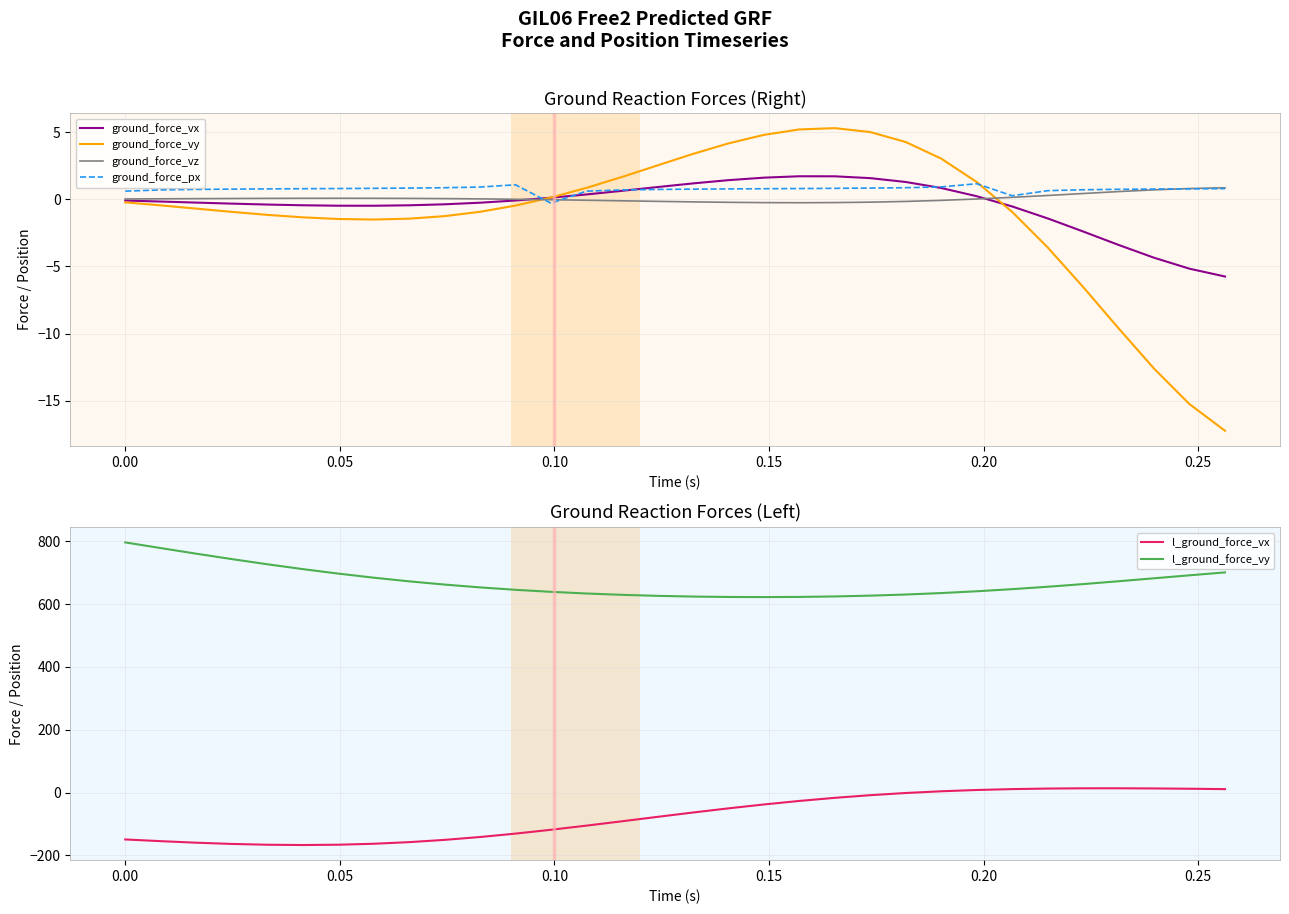

Reading left to right, transcribe all the data shown in this chart.

ground_force_vx: -0.1	-0.2	-0.3	-0.3	-0.4	-0.4	-0.5	-0.5	-0.5	-0.4	-0.3	-0.1	0.1	0.4	0.6	0.9	1.2	1.4	1.6	1.7	1.7	1.6	1.3	0.8	0.2	-0.5	-1.4	-2.4	-3.4	-4.4	-5.2	-5.7
ground_force_vy: -0.2	-0.5	-0.7	-0.9	-1.2	-1.3	-1.5	-1.5	-1.4	-1.3	-0.9	-0.5	0.1	0.8	1.7	2.5	3.4	4.2	4.8	5.2	5.3	5.0	4.3	3.0	1.3	-0.9	-3.6	-6.5	-9.6	-12.6	-15.2	-17.2
ground_force_vz: 0.0	0.0	0.0	0.1	0.1	0.1	0.1	0.1	0.1	0.0	0.0	-0.0	-0.0	-0.1	-0.1	-0.2	-0.2	-0.2	-0.3	-0.3	-0.2	-0.2	-0.2	-0.1	0.0	0.1	0.3	0.4	0.6	0.7	0.8	0.9
ground_force_px: 0.6	0.7	0.7	0.8	0.8	0.8	0.8	0.8	0.8	0.9	0.9	1.1	-0.3	0.6	0.7	0.7	0.8	0.8	0.8	0.8	0.8	0.8	0.9	0.9	1.2	0.3	0.6	0.7	0.7	0.8	0.8	0.8
l_ground_force_vx: -149.2	-154.7	-159.6	-163.5	-166.1	-167.0	-166.0	-162.9	-157.8	-150.6	-141.4	-130.6	-118.4	-105.2	-91.4	-77.4	-63.5	-50.2	-37.9	-26.6	-16.7	-8.3	-1.3	4.1	8.2	11.1	12.8	13.6	13.6	13.1	12.2	11.0
l_ground_force_vy: 796.4	778.3	760.5	743.3	726.9	711.4	697.2	684.1	672.5	662.2	653.2	645.5	639.0	633.7	629.5	626.3	624.0	622.7	622.3	622.8	624.4	626.9	630.5	635.1	640.8	647.6	655.2	663.7	672.8	682.2	691.7	700.9